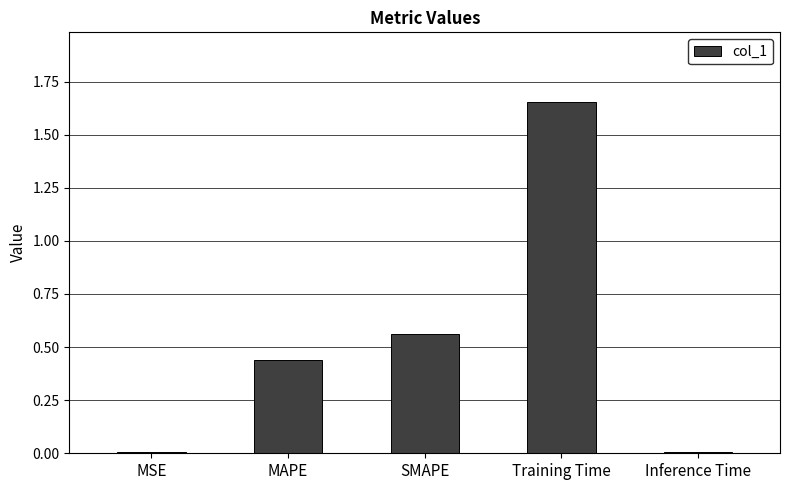

Are the bars grouped side by side (vs. stacked)?

No